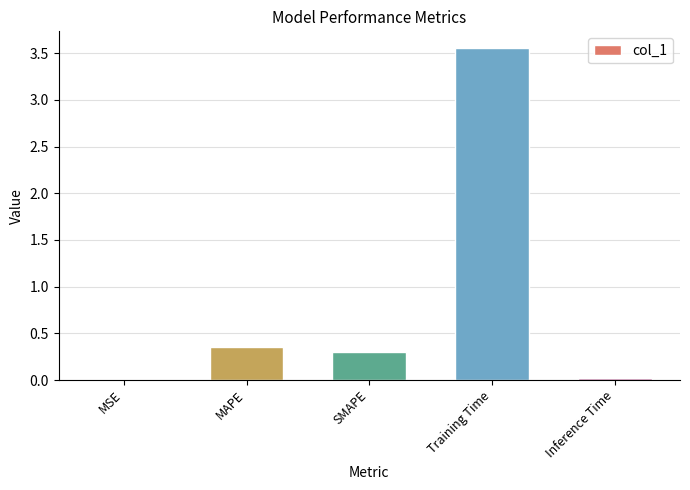

Which category has the highest value across all series?

Training Time